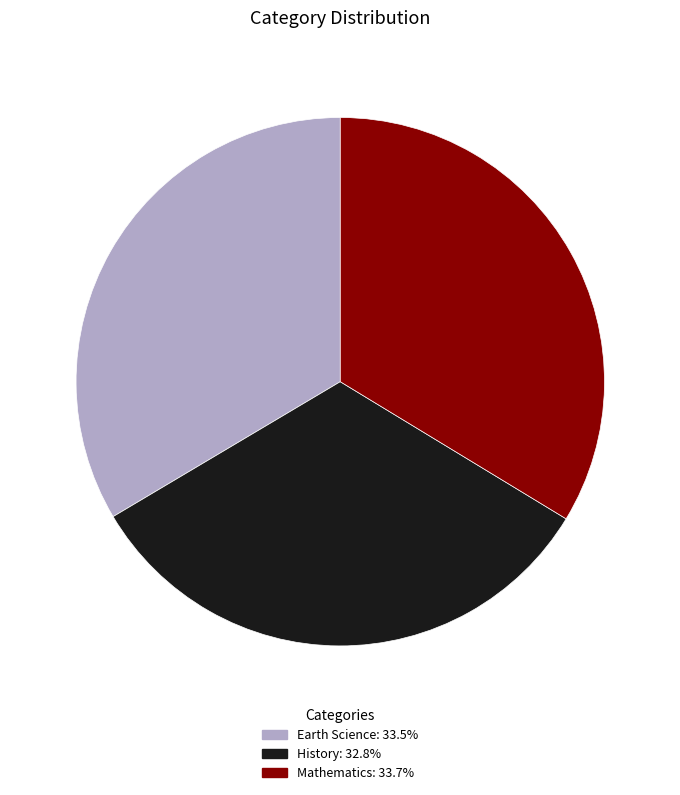

Is the sum of Earth Science and Mathematics greater than half?

Yes